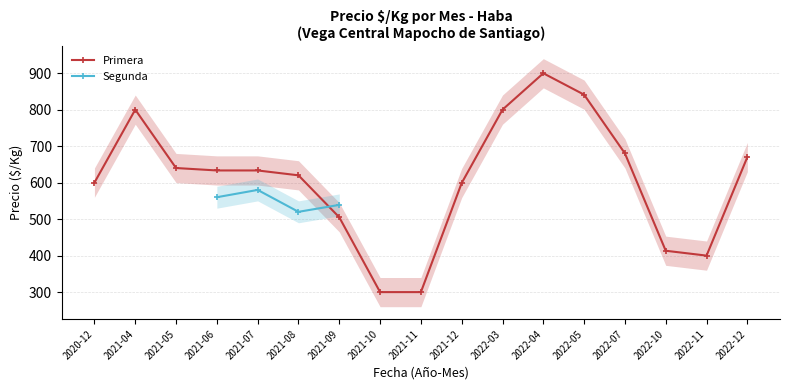

Is it true that Primera equals 587.8 at 2022-10?

False